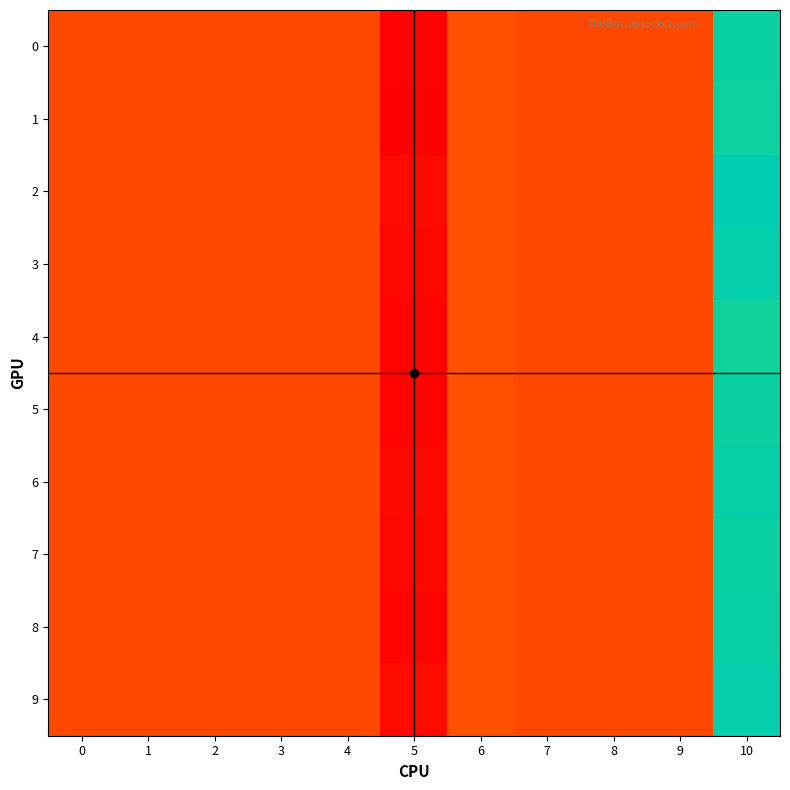

Reading left to right, list all the values displayed in this chart.

0: 0=0.0	1=0.0	2=0.0	3=0.0	4=0.0	5=-0.1	6=0.0	7=0.0	8=0.0	9=0.0	10=0.3
1: 0=0.0	1=0.0	2=0.0	3=0.0	4=0.0	5=-0.1	6=0.0	7=0.0	8=0.0	9=0.0	10=0.3
2: 0=0.0	1=0.0	2=0.0	3=0.0	4=0.0	5=-0.1	6=0.0	7=0.0	8=0.0	9=0.0	10=0.3
3: 0=0.0	1=0.0	2=0.0	3=0.0	4=0.0	5=-0.1	6=0.0	7=0.0	8=0.0	9=0.0	10=0.3
4: 0=0.0	1=0.0	2=0.0	3=0.0	4=0.0	5=-0.1	6=0.0	7=0.0	8=0.0	9=0.0	10=0.3
5: 0=0.0	1=0.0	2=0.0	3=0.0	4=0.0	5=-0.1	6=0.0	7=0.0	8=0.0	9=0.0	10=0.3
6: 0=0.0	1=0.0	2=0.0	3=0.0	4=0.0	5=-0.1	6=0.0	7=0.0	8=0.0	9=0.0	10=0.3
7: 0=0.0	1=0.0	2=0.0	3=0.0	4=0.0	5=-0.1	6=0.0	7=0.0	8=0.0	9=0.0	10=0.3
8: 0=0.0	1=0.0	2=0.0	3=0.0	4=0.0	5=-0.1	6=0.0	7=0.0	8=0.0	9=0.0	10=0.3
9: 0=0.0	1=0.0	2=0.0	3=0.0	4=0.0	5=-0.1	6=0.0	7=0.0	8=0.0	9=0.0	10=0.3